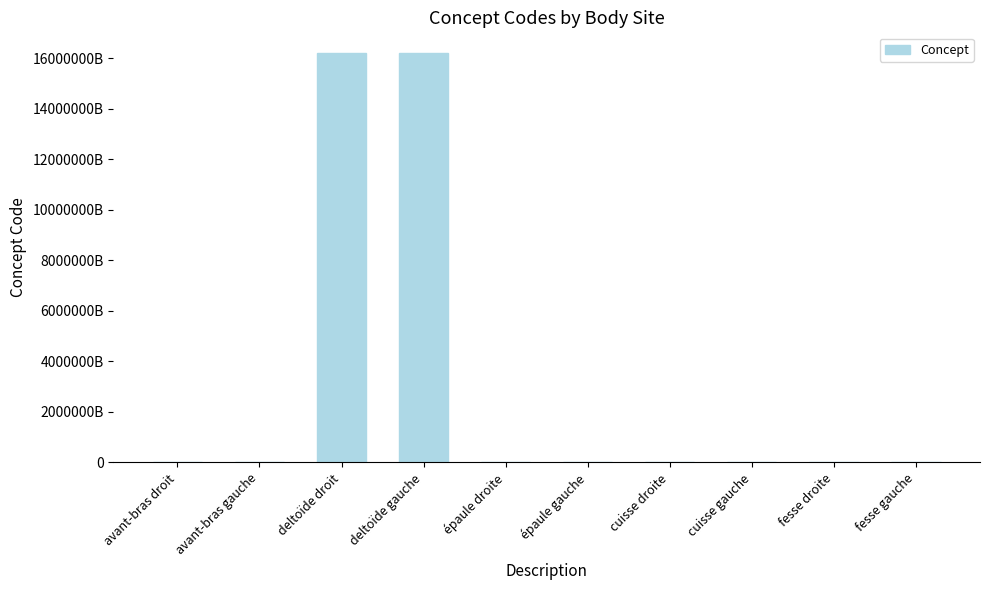

Rank the categories by value from highest to lowest.

deltoïde gauche, deltoïde droit, fesse droite, fesse gauche, épaule gauche, épaule droite, avant-bras gauche, avant-bras droit, cuisse gauche, cuisse droite